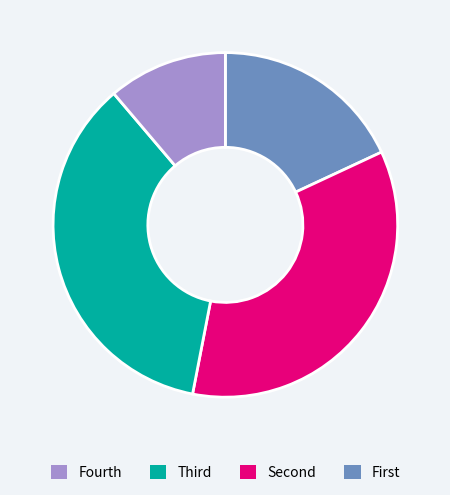

Does any single category account for the majority?

No